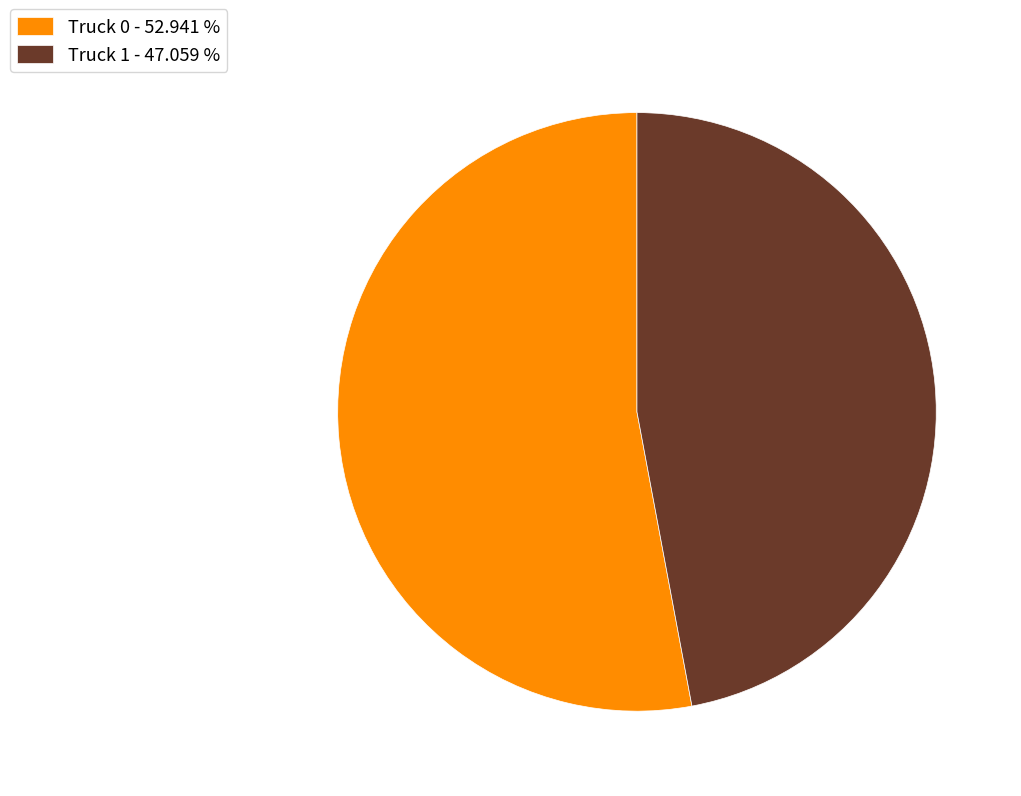

Is the sum of Truck 1 - 47.059 % and Truck 0 - 52.941 % greater than half?

Yes